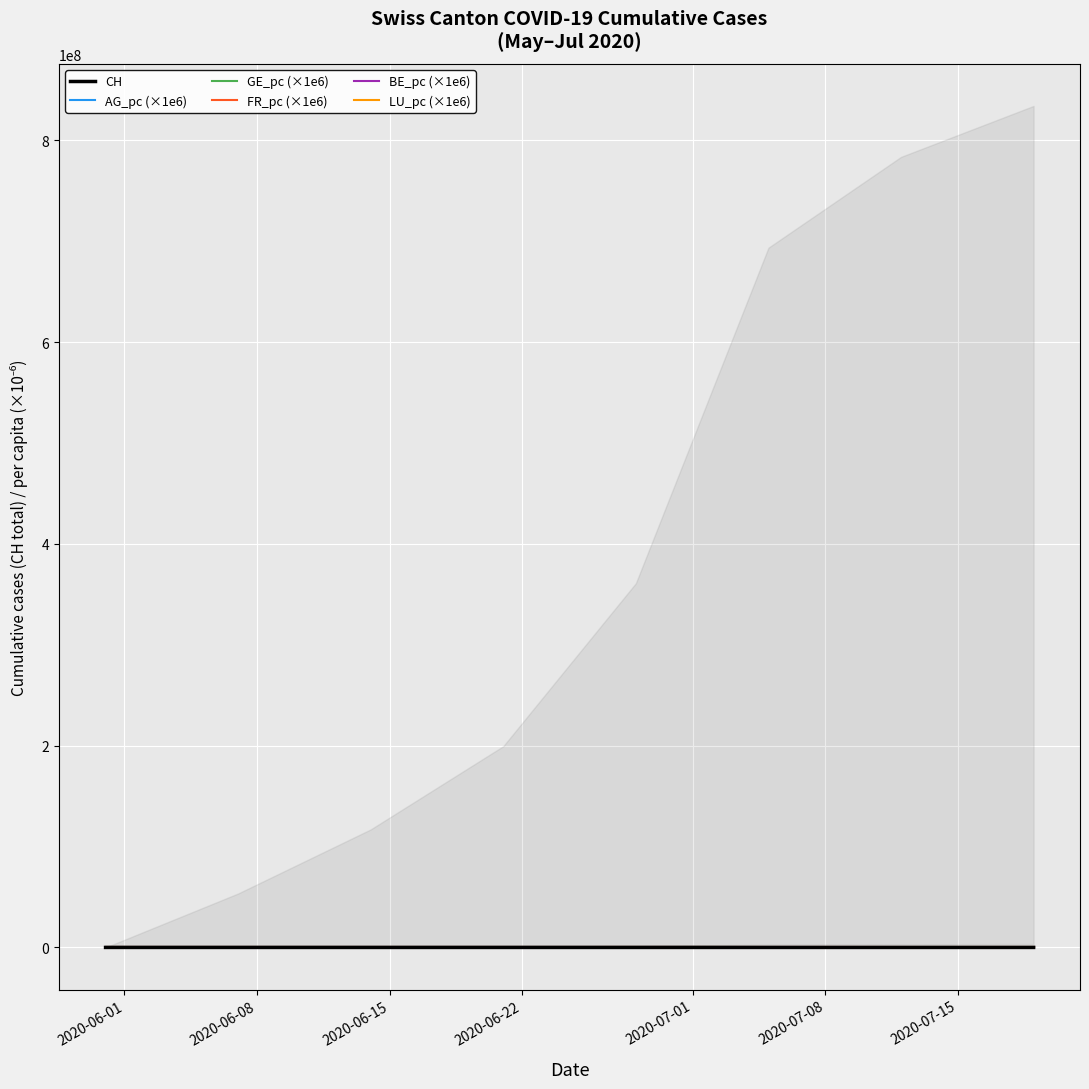

What is the value of the FR_pc (×1e6) point at the 5th from the left?

191.4